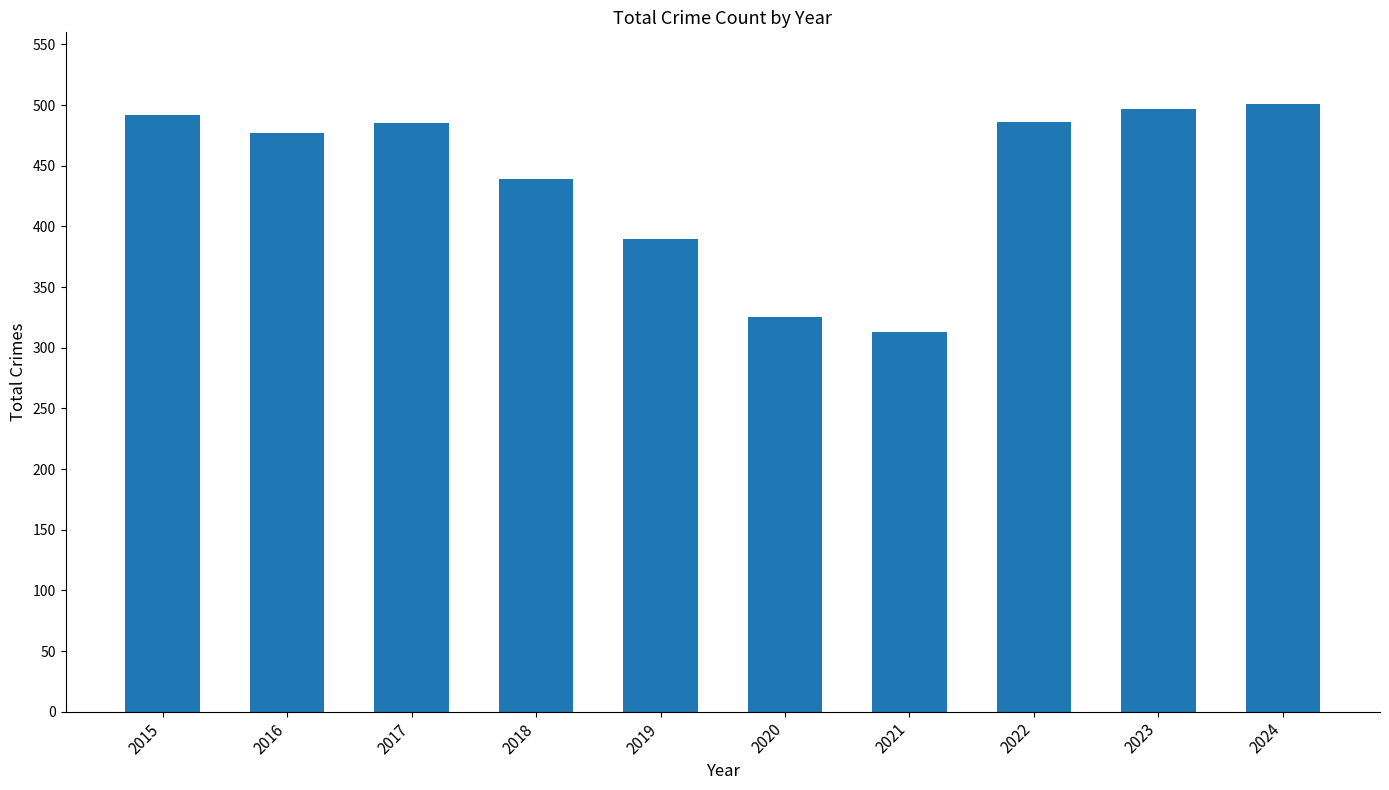

What is the value of the 5th bar from the left?

390